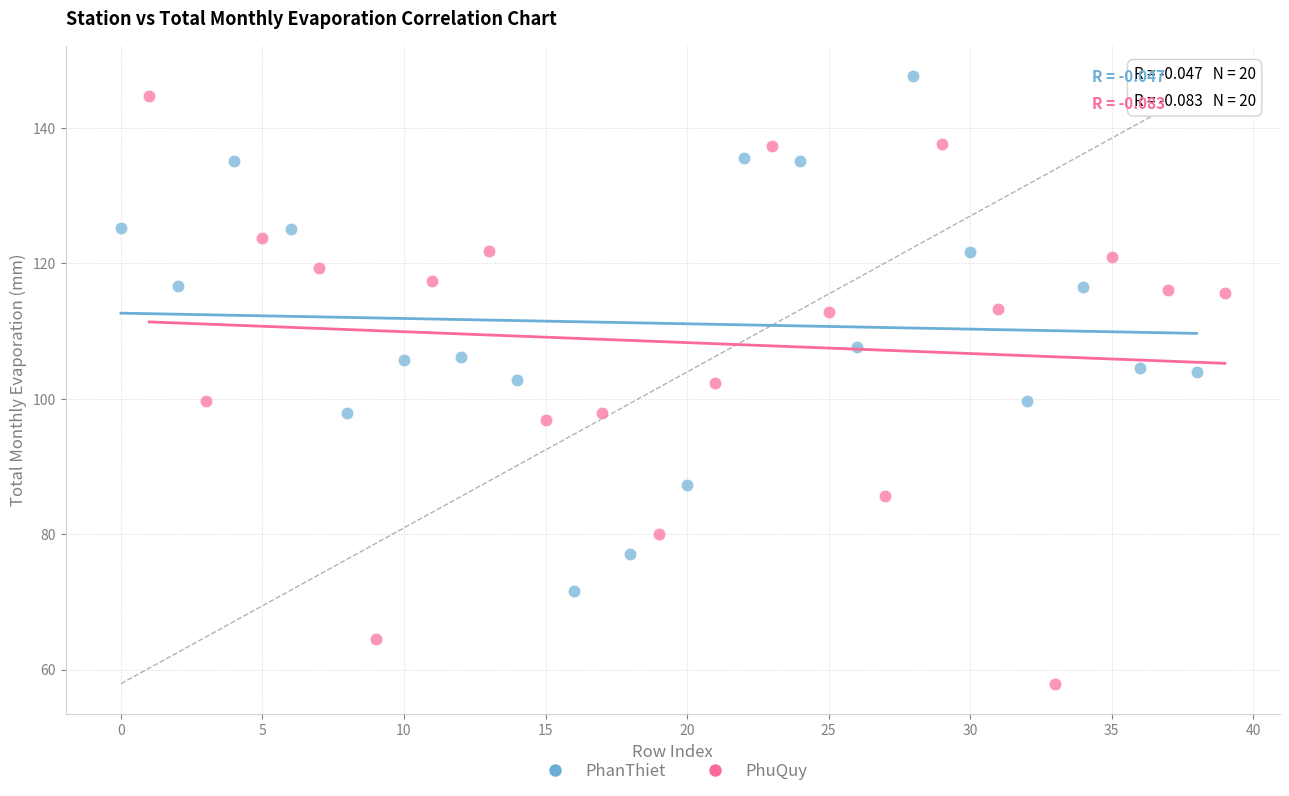

Which series reaches the minimum Y coordinate?

PhuQuy